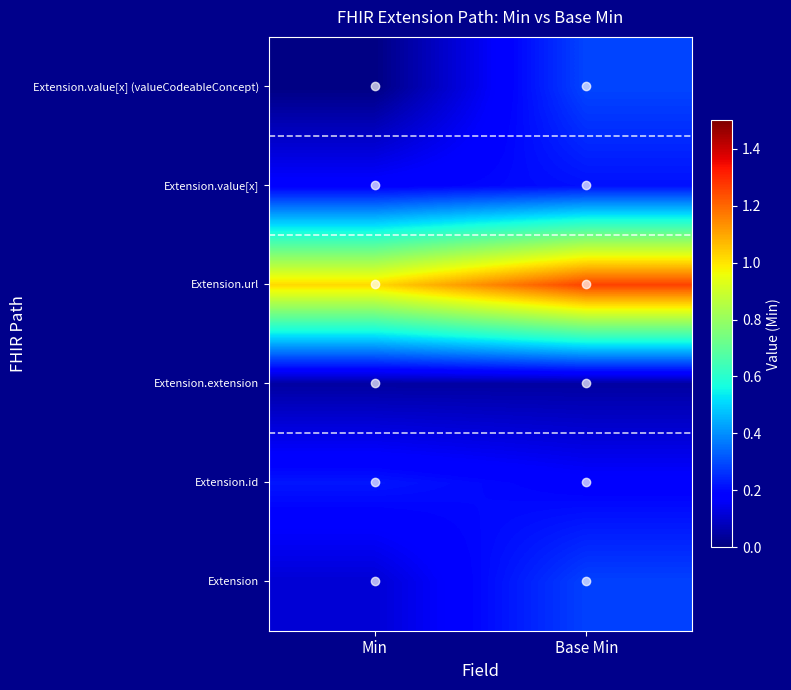

Reading left to right, list all the values displayed in this chart.

Extension: Min=0.1	Base Min=0.3
Extension.id: Min=0.2	Base Min=0.2
Extension.extension: Min=0.0	Base Min=0.0
Extension.url: Min=1.0	Base Min=1.3
Extension.value[x]: Min=0.2	Base Min=0.2
Extension.value[x] (valueCodeableConcept): Min=0.0	Base Min=0.3